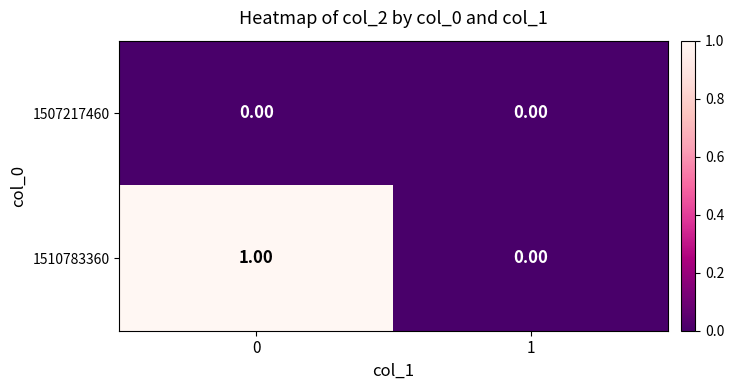

Which series has the widest spread of values?

1510783360